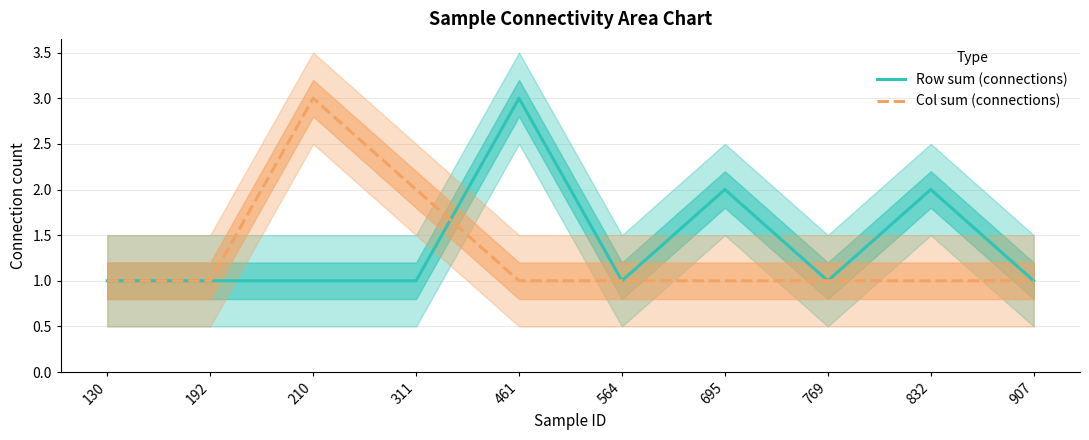

Reading right to left, extract all data points from this chart.

Row sum (connections): 1	2	1	2	1	3	1	1	1	1
Col sum (connections): 1	1	1	1	1	1	2	3	1	1